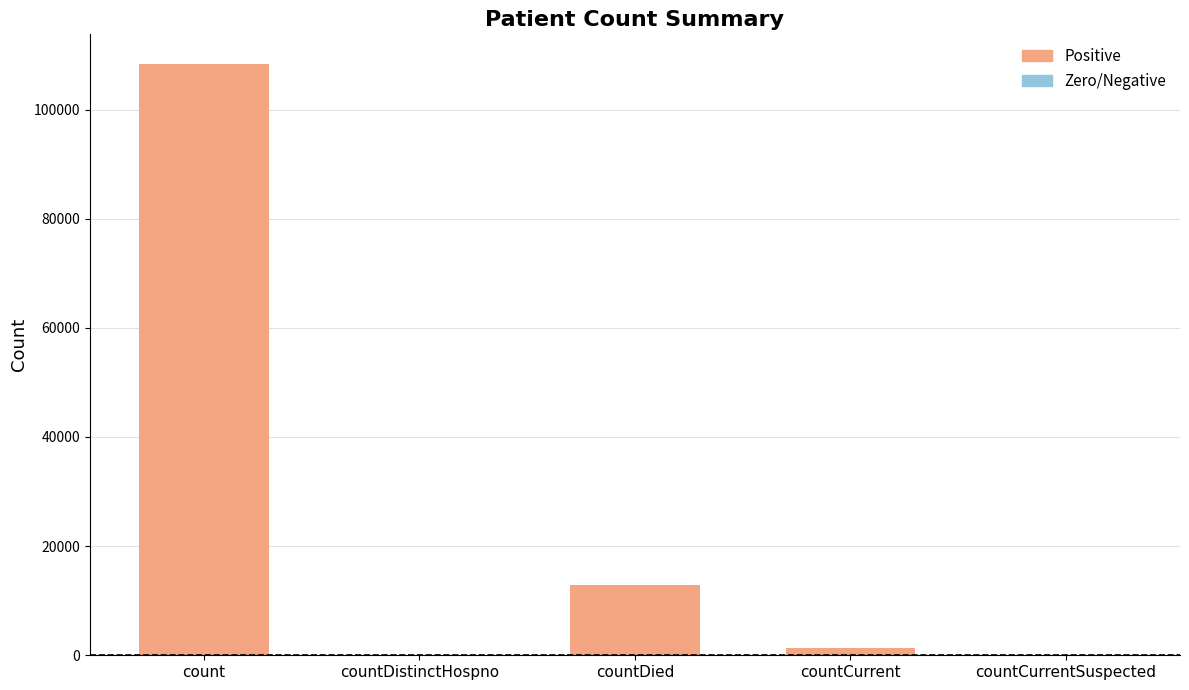

Are the bars horizontal?

No